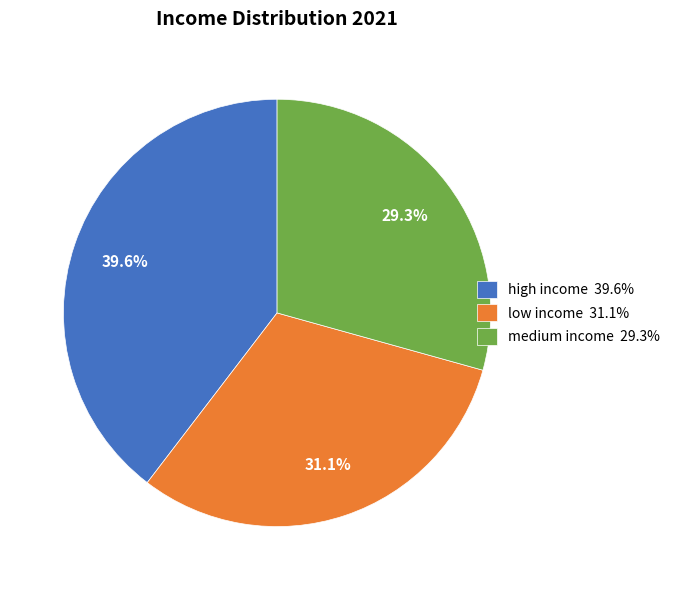

Which slice is the smallest?

medium income